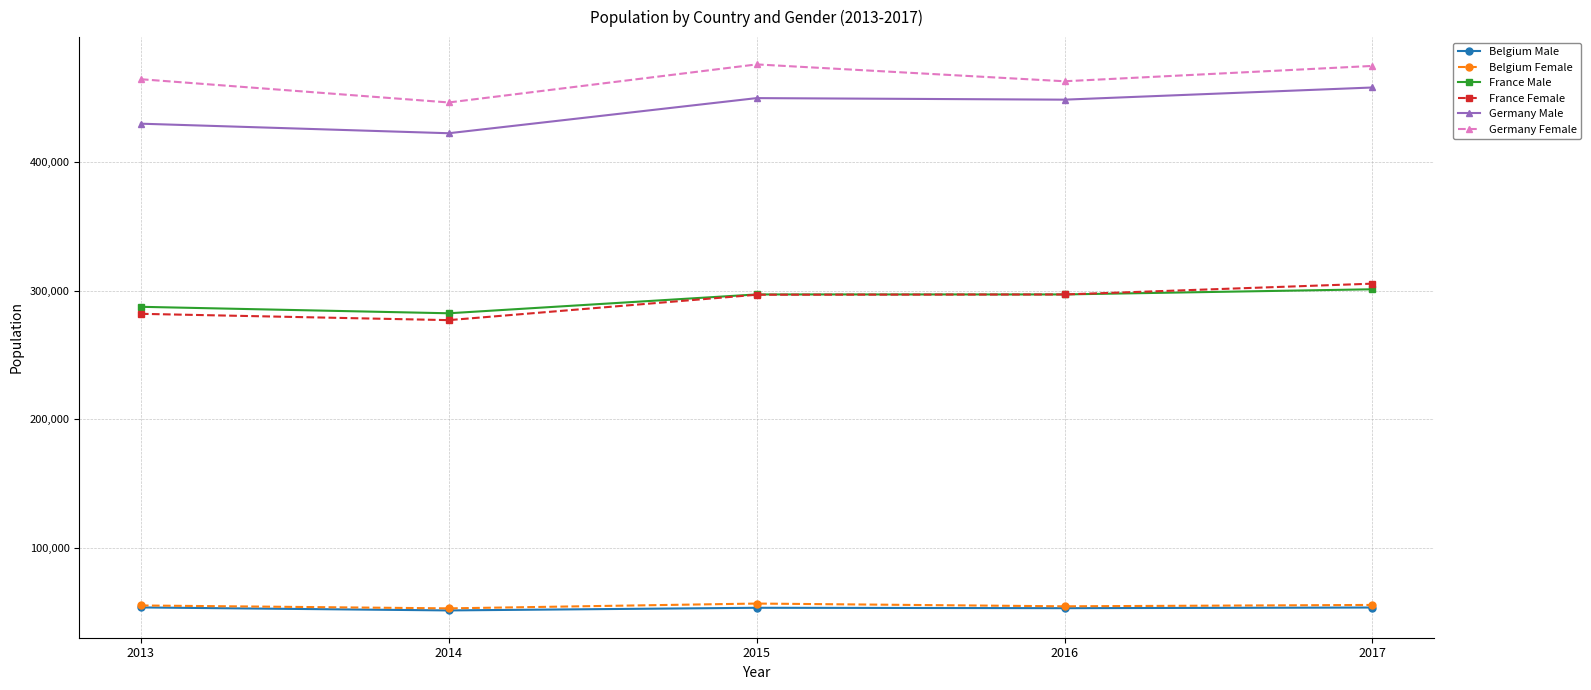

What is the difference between the highest and lowest values at 2015?

422057